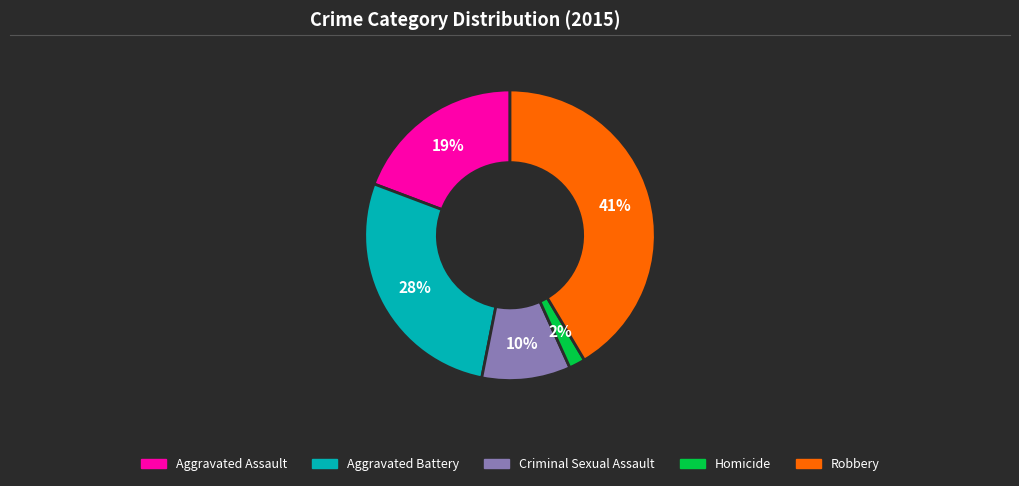

Is it true that Aggravated Battery is 17% of the pie?

False